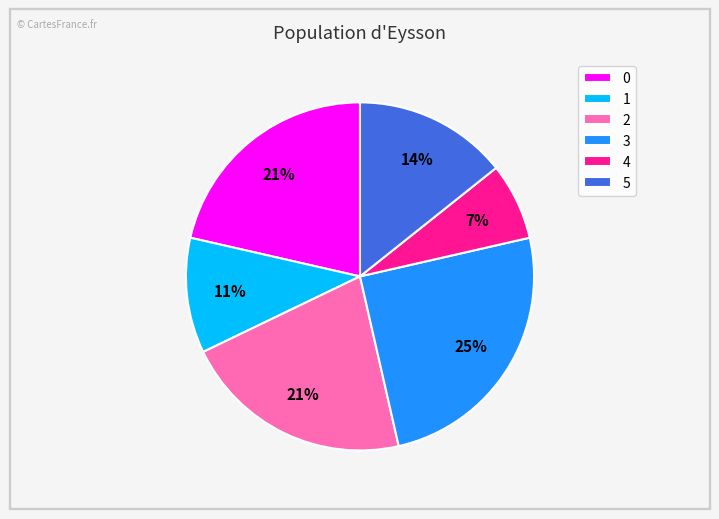

How many slices are in this pie chart?

6